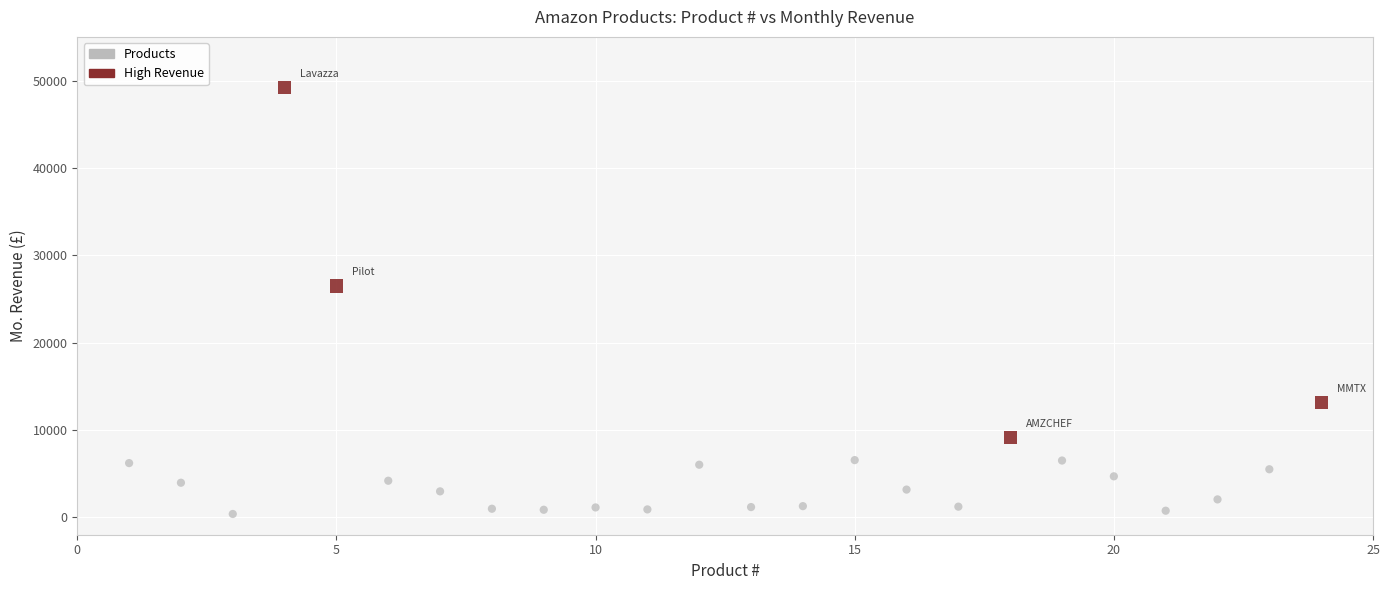

Which series reaches the minimum Y coordinate?

Products